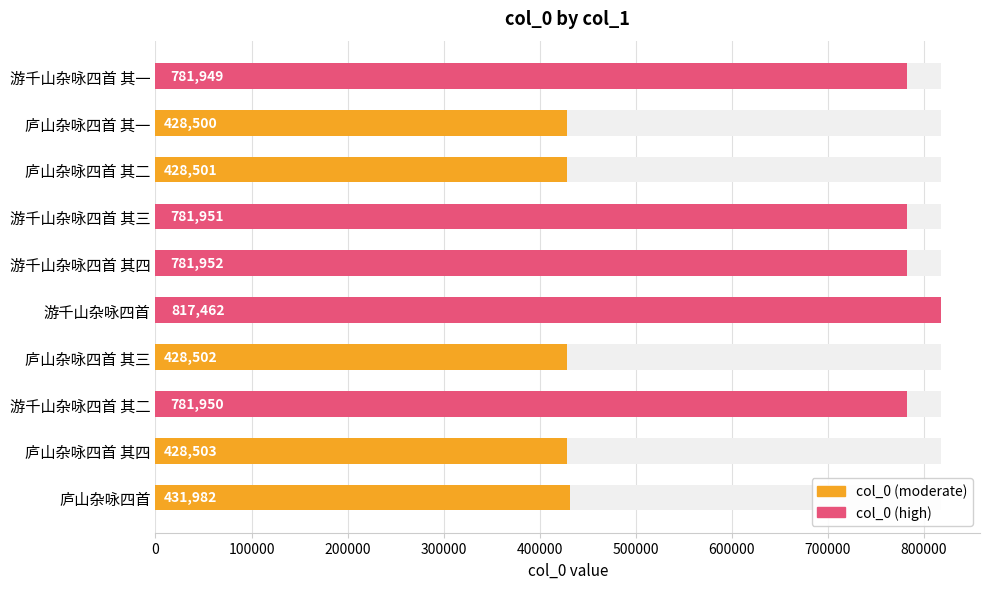

Is it true that the value at 游千山杂咏四首 其一 is 781949?

True